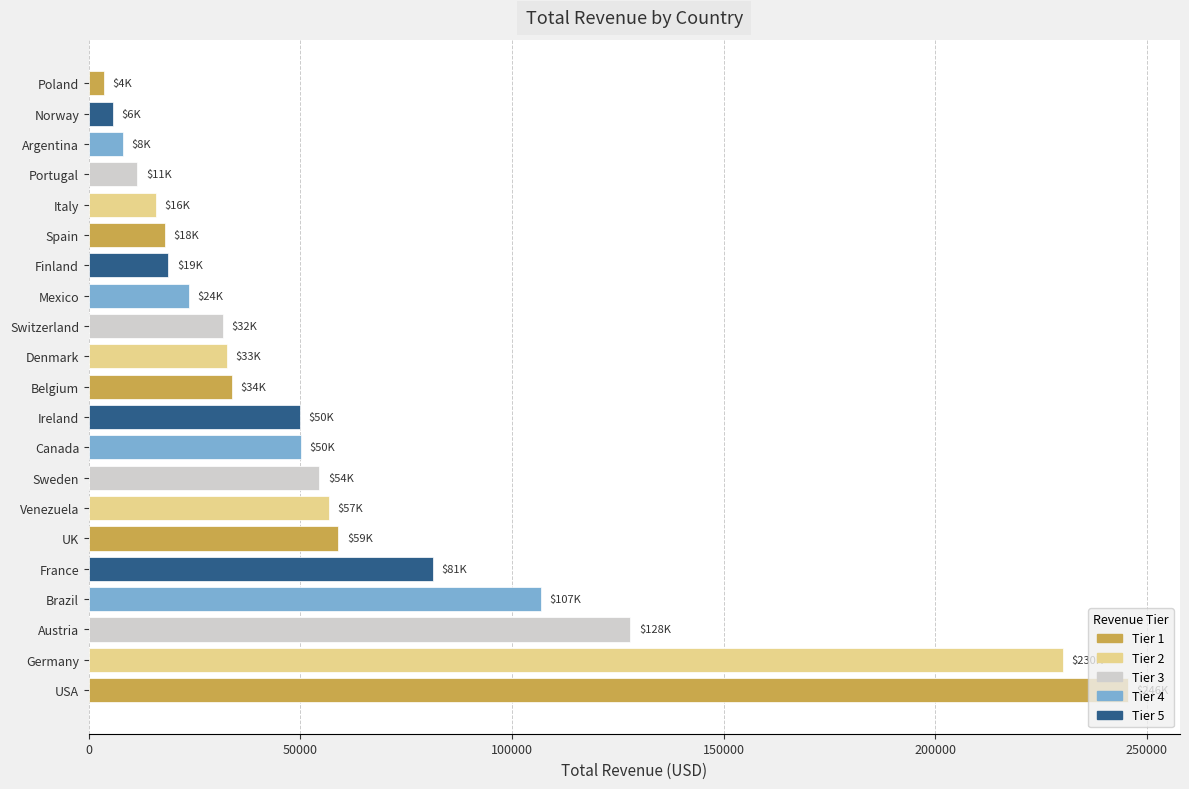

The chart shows a value of 17983.2 at Spain. True or false?

True